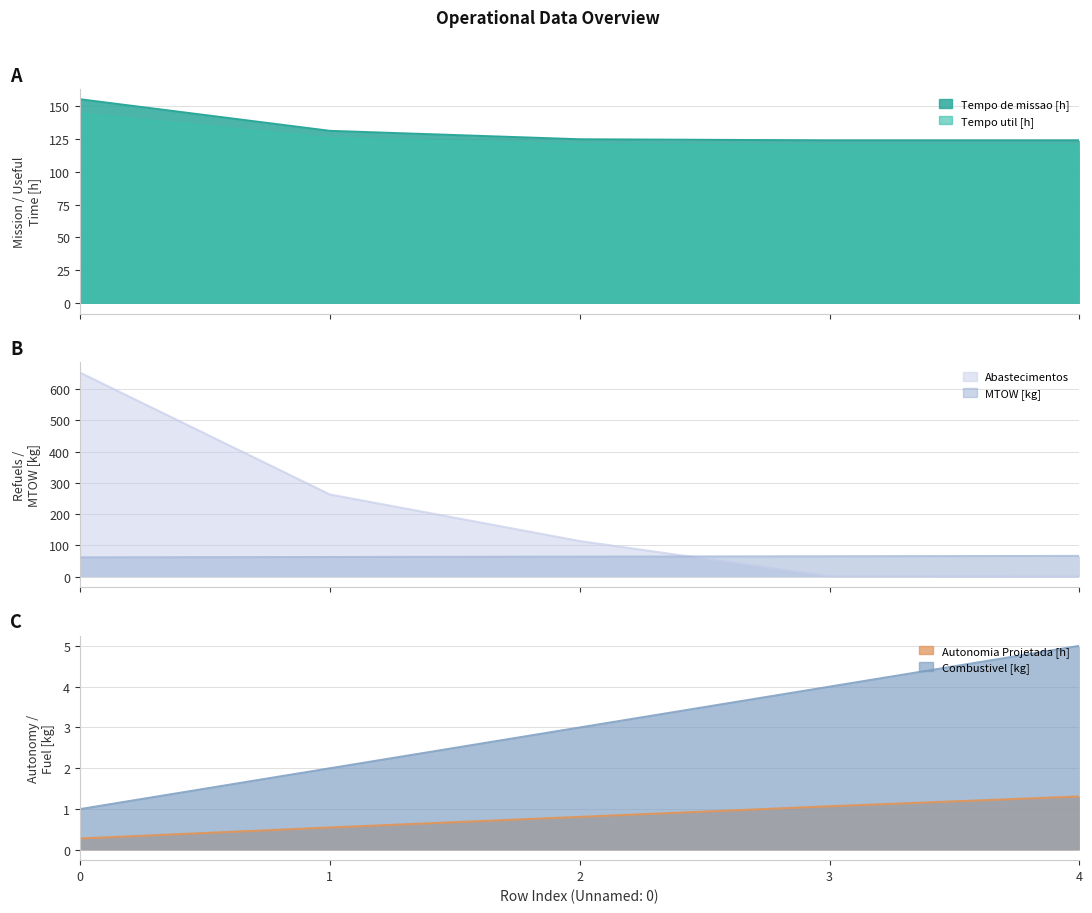

At which label is Combustivel [kg] closest to 3?

2